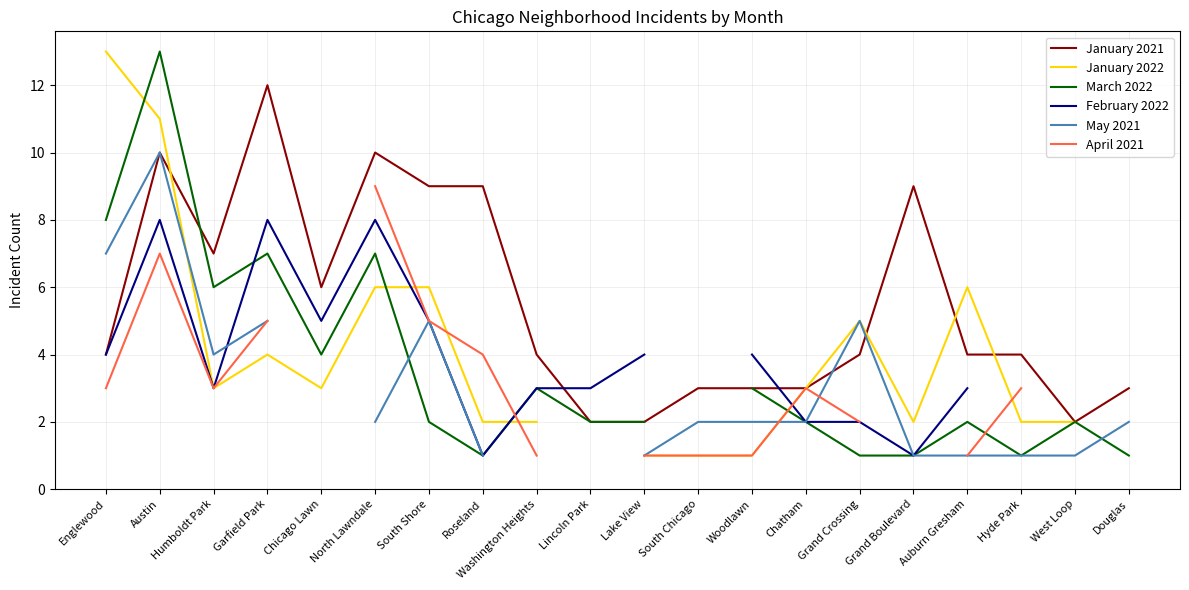

How many intersections are there between May 2021 and April 2021?

2